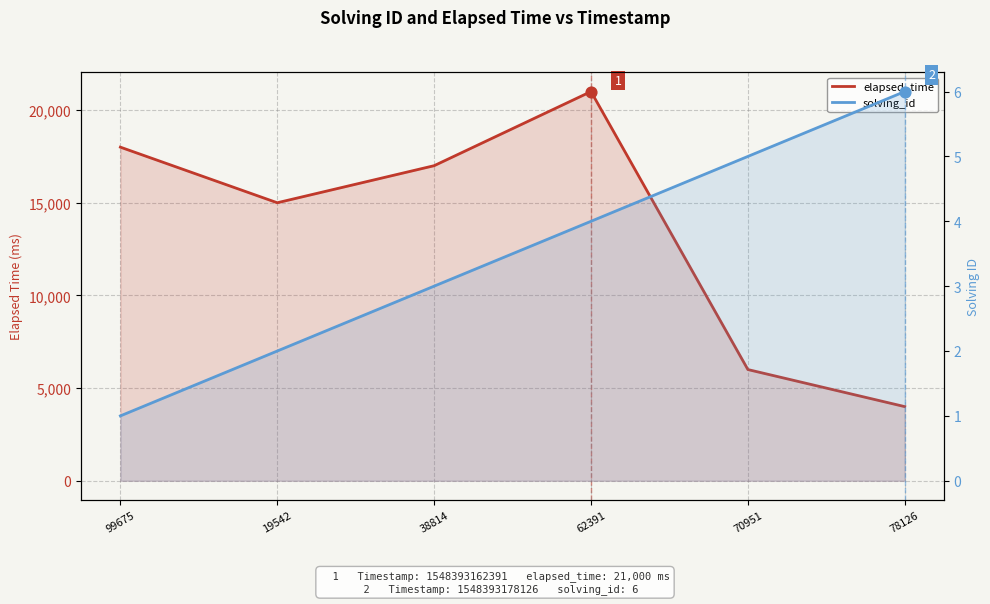

Which series has the largest Y range (max minus min)?

elapsed_time